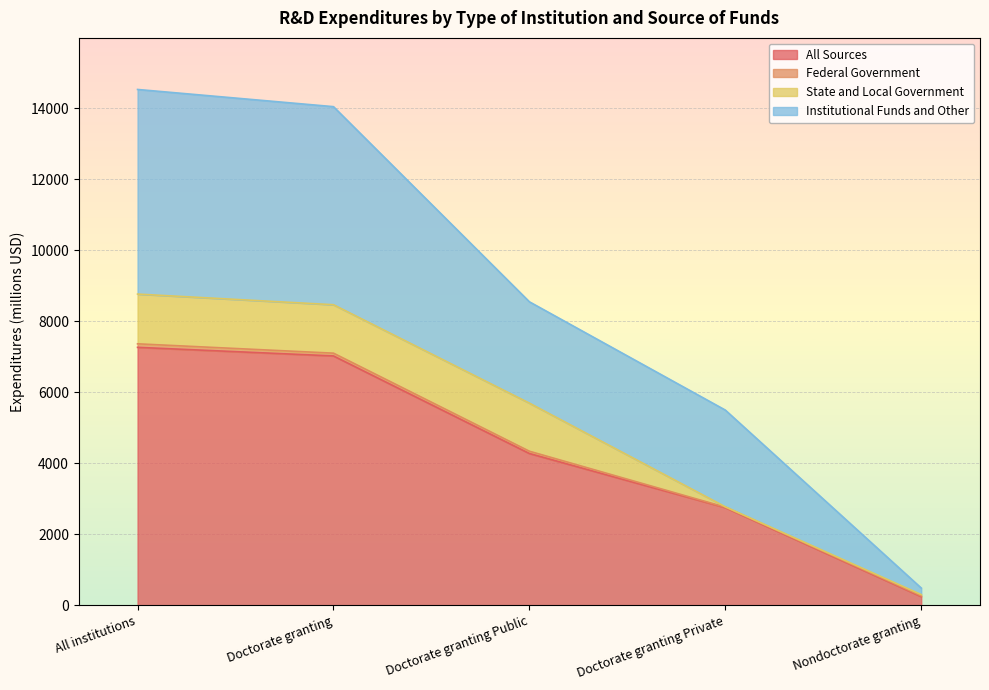

The All Sources series shows 2747.3 at Doctorate granting Private. True or false?

True